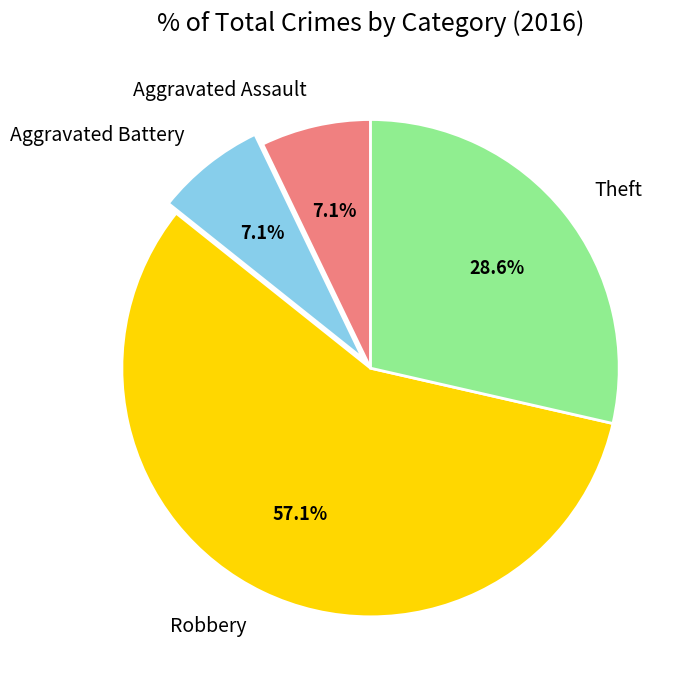

What percentage is NOT represented by Aggravated Battery?

92.9%